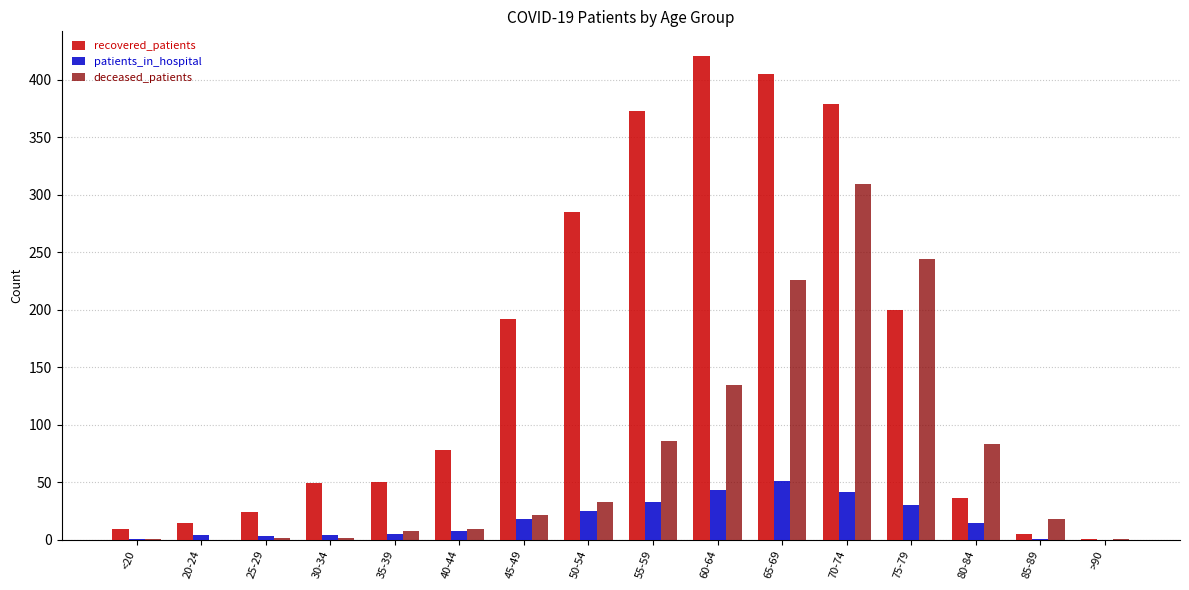

How many groups of bars are there?

16